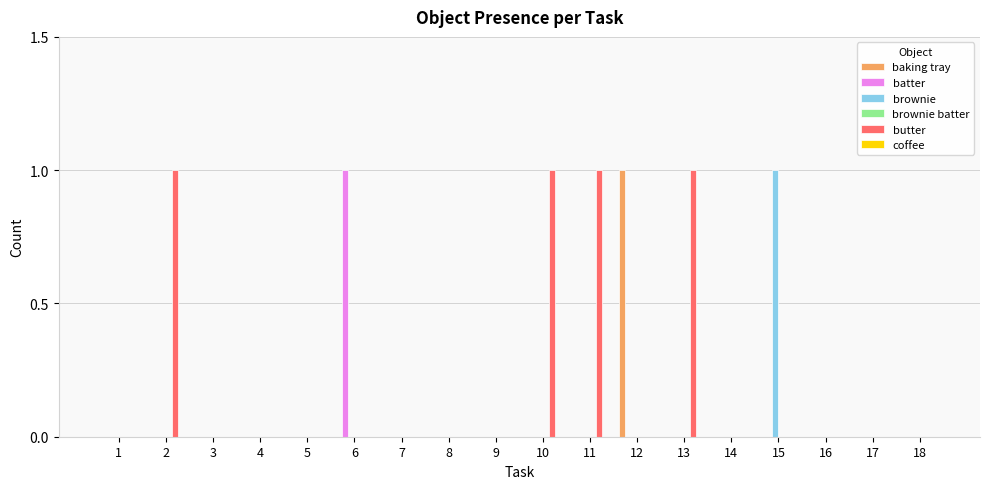

The value of batter at 17 is 1. True or false?

False